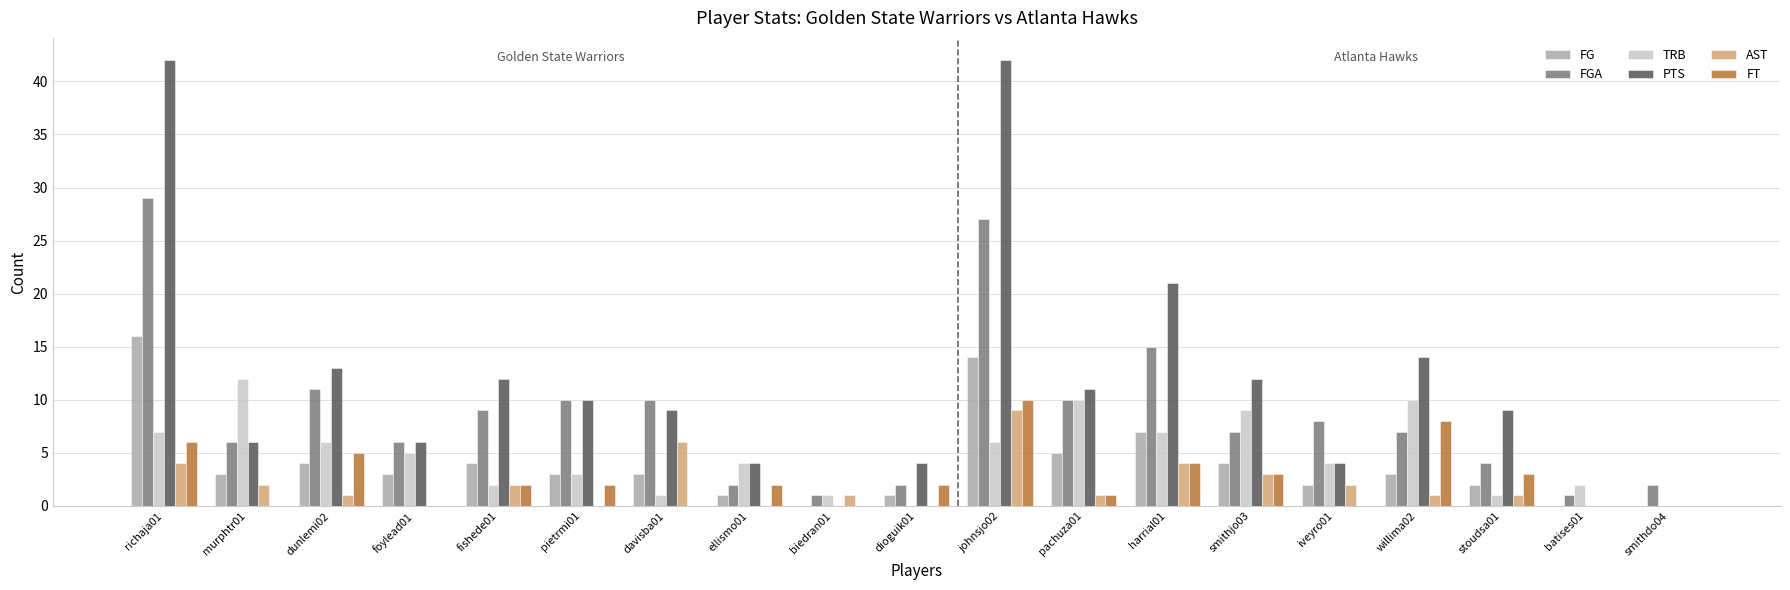

How many categories are shown in the chart?

19